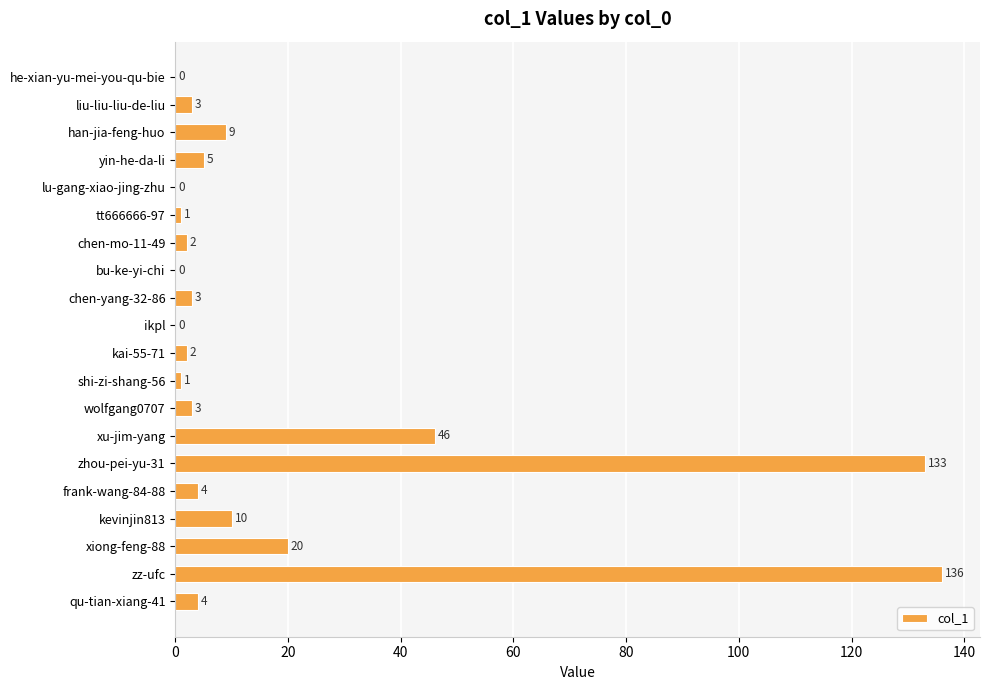

Where is the data nearest to the value 68?

xu-jim-yang